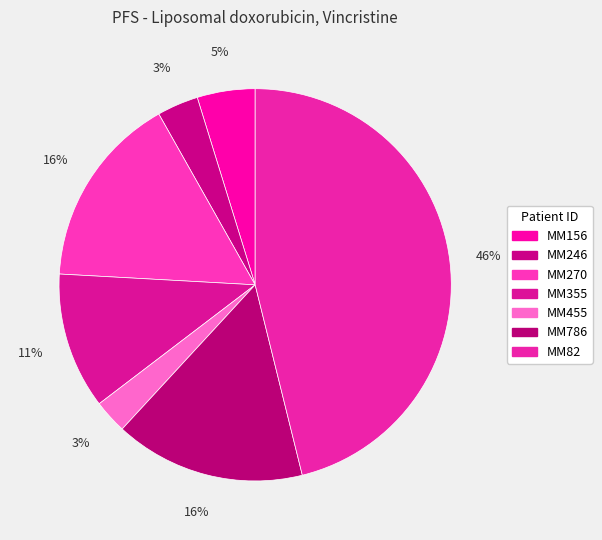

To the nearest percent, what portion does MM156 represent?

5%